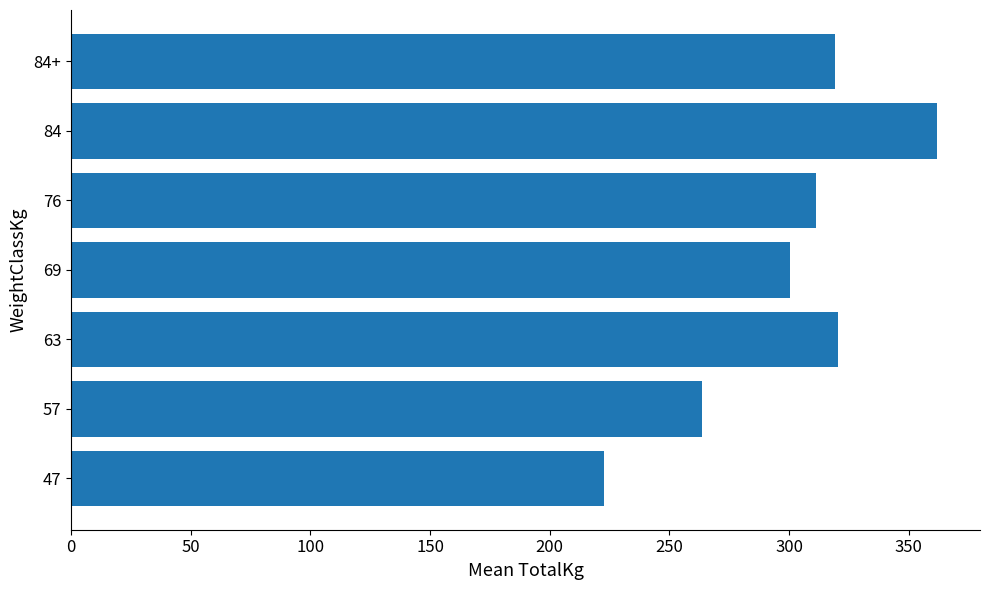

How many series are shown in this chart?

1